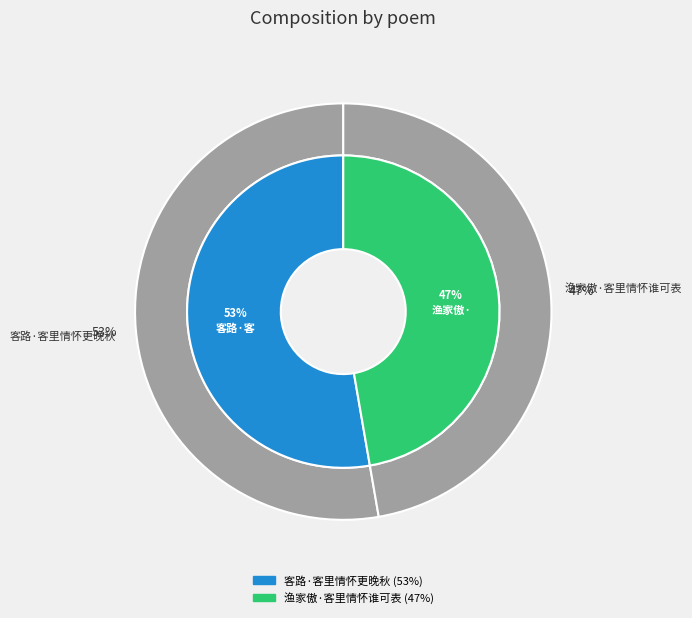

How many slices are in this pie chart?

2